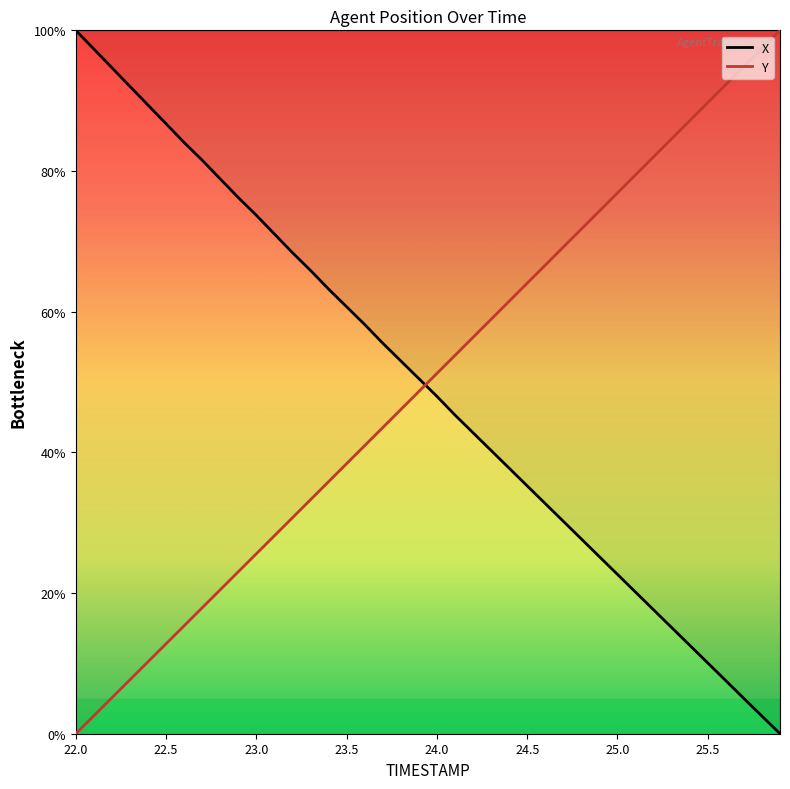

The Y series shows 9.7 at 23.7. True or false?

False